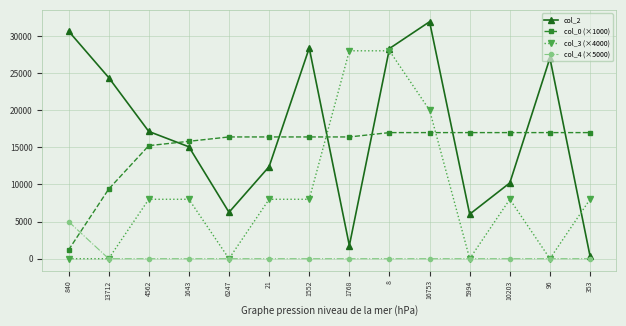

What is the approximate value of col_0 (×1000) at 10203?

16982.4